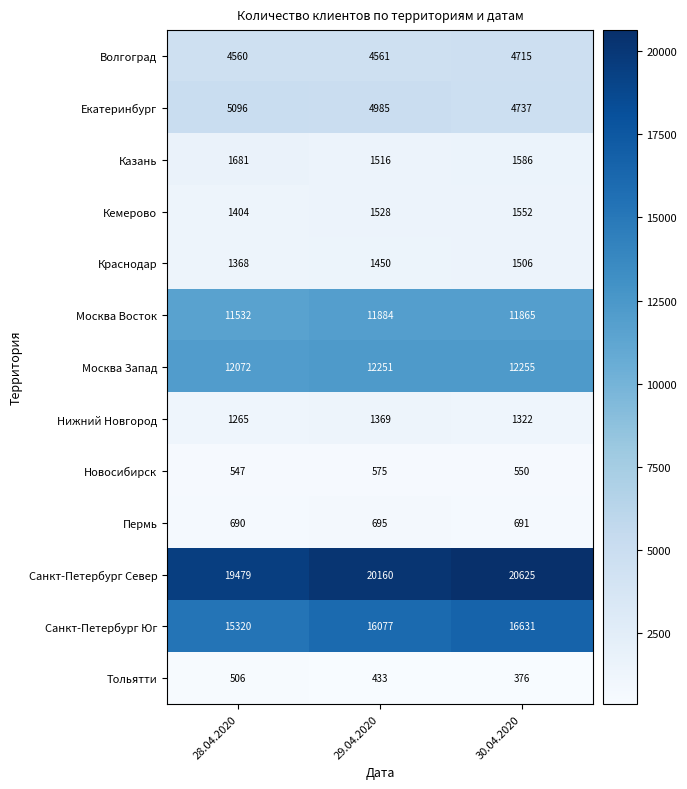

List the series in order of their peak value, highest first.

Санкт-Петербург Север, Санкт-Петербург Юг, Москва Запад, Москва Восток, Екатеринбург, Волгоград, Казань, Кемерово, Краснодар, Нижний Новгород, Пермь, Новосибирск, Тольятти